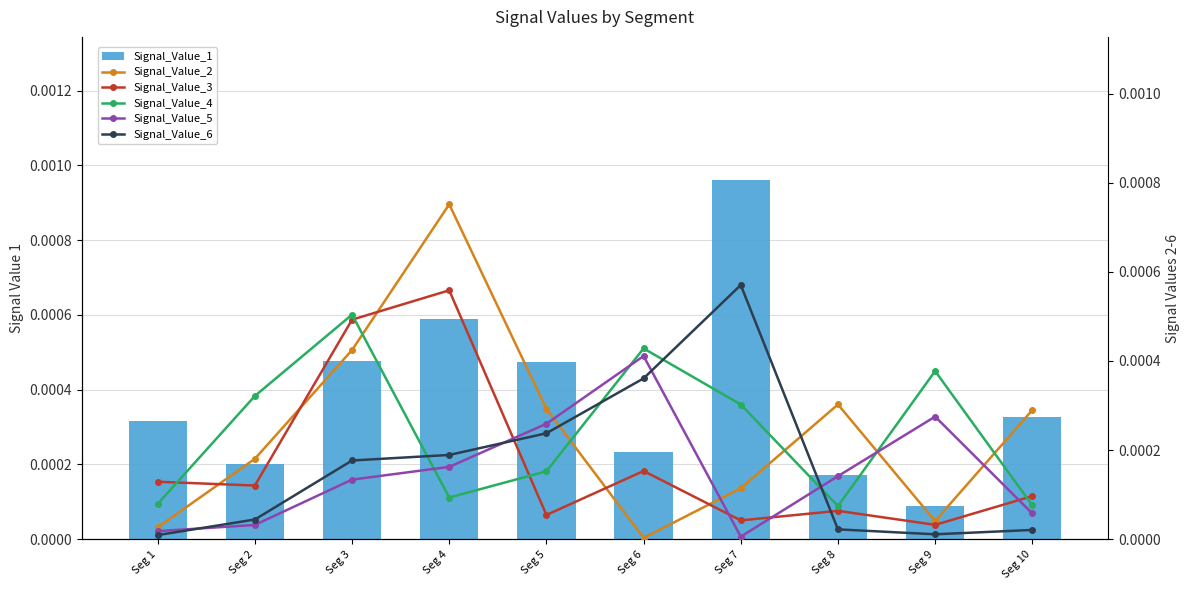

At Seg 3, list the series in order from largest to smallest.

Signal_Value_4, Signal_Value_3, Signal_Value_1, Signal_Value_2, Signal_Value_6, Signal_Value_5